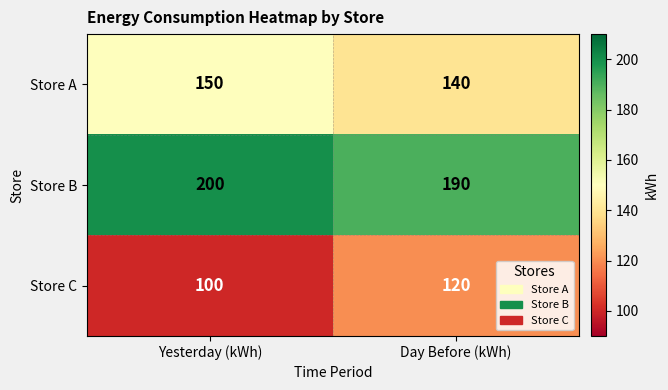

Rank the series at Yesterday (kWh) from highest to lowest value.

Store B, Store A, Store C